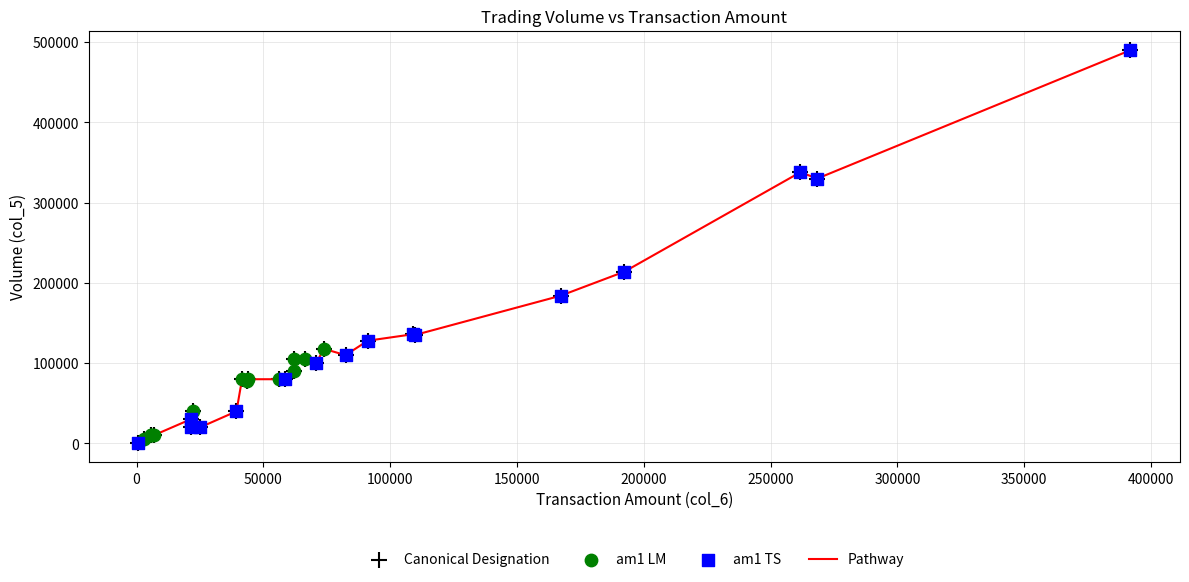

What is the difference between the maximum and minimum values?

489000